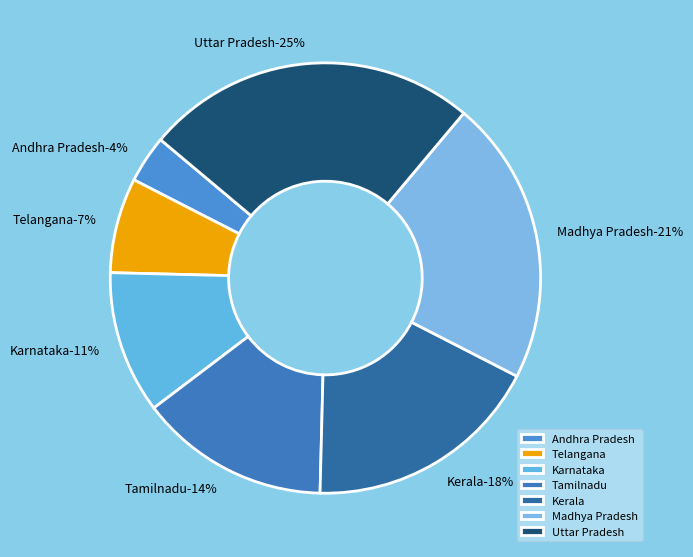

Which category has the biggest portion of the pie?

Uttar Pradesh